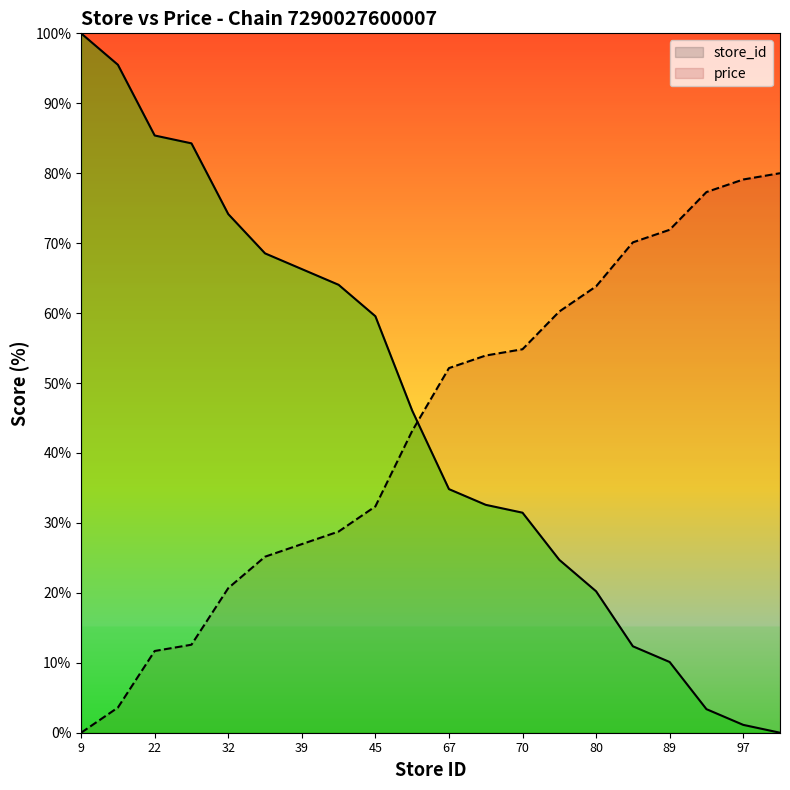

What is the value of the 1st point from the left?

100.0